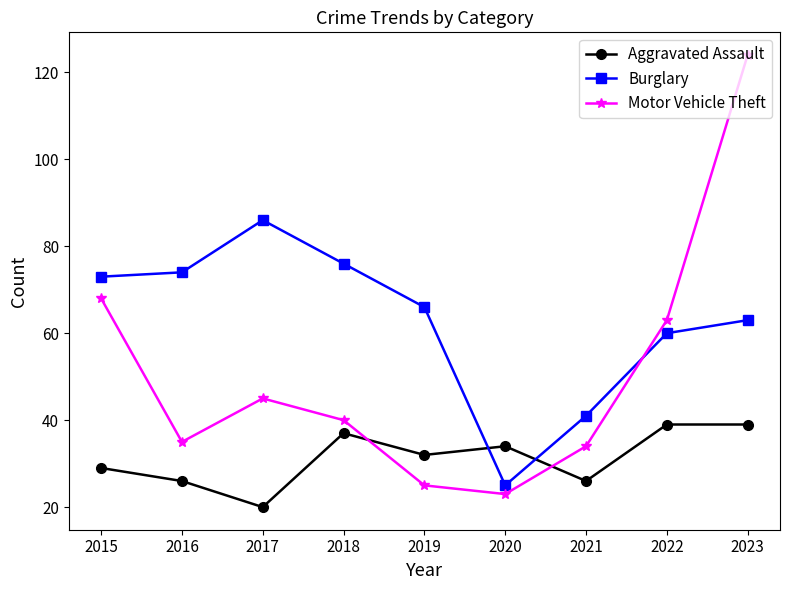

How many intersections are there between Motor Vehicle Theft and Aggravated Assault?

2